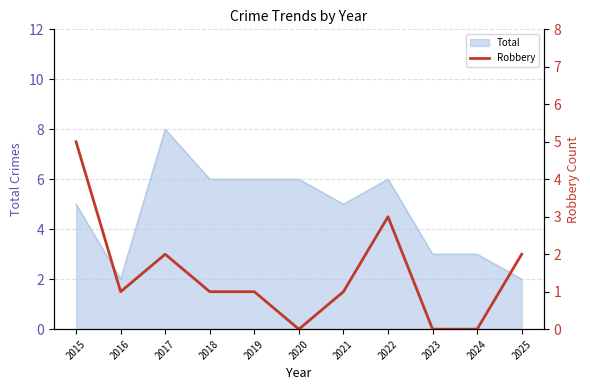

What is the change in value from 2018 to 2025?

+1